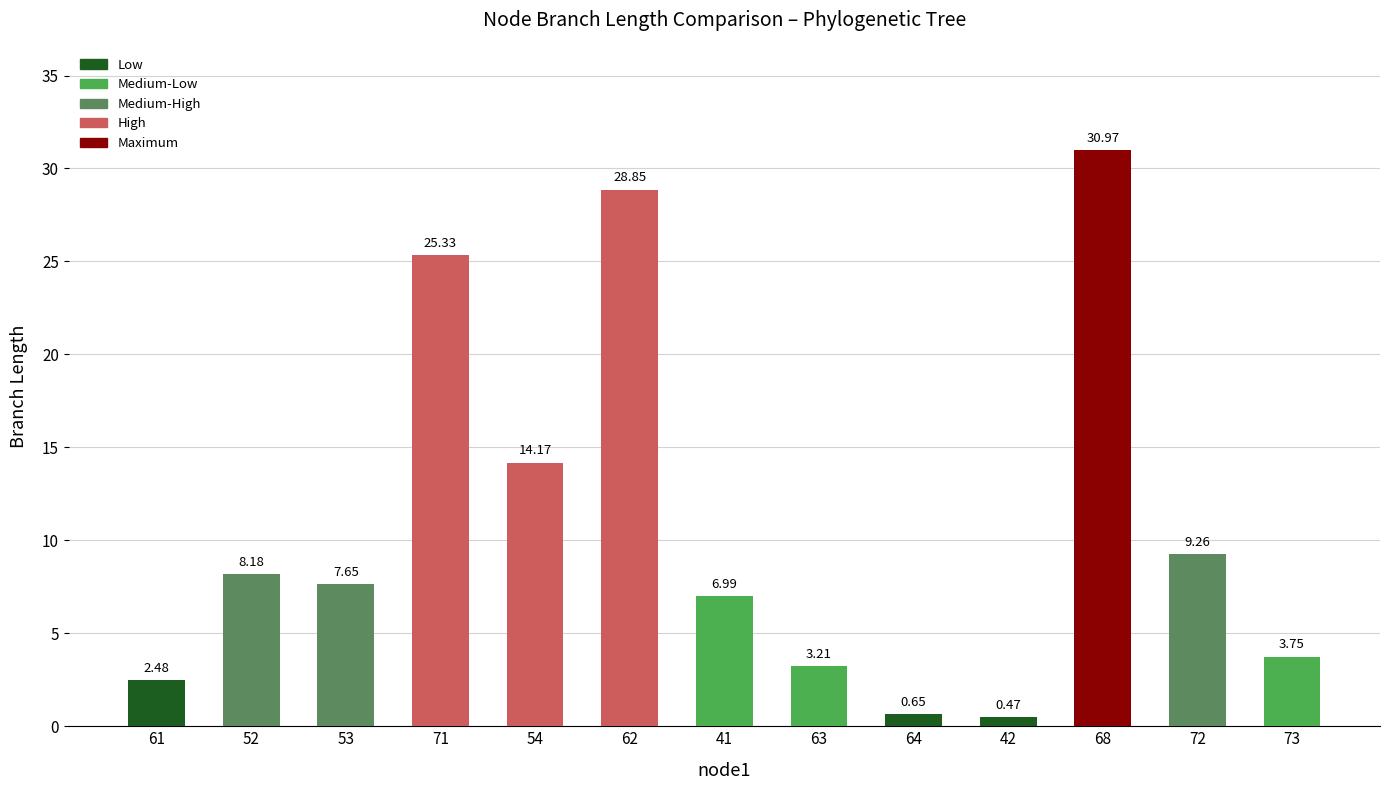

What is the difference between the maximum and minimum values?

30.5